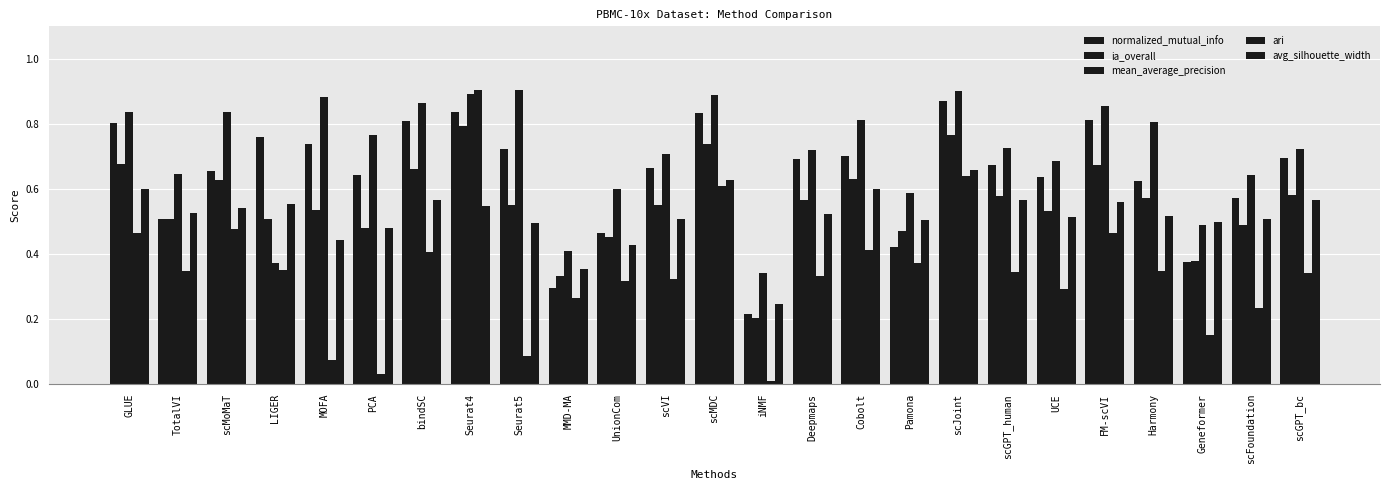

What is the lowest value of the avg_silhouette_width series?

0.2